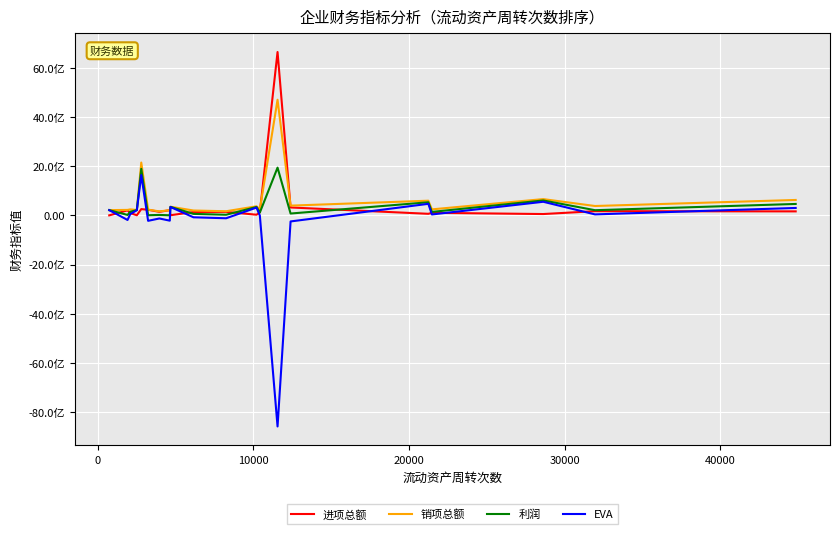

Does the chart display data point markers on the line(s)?

No